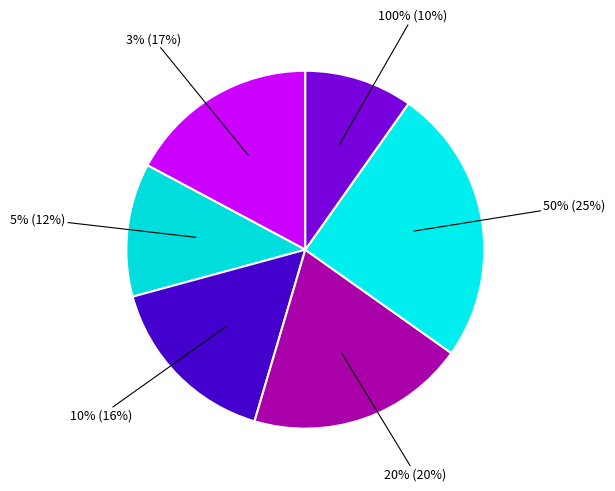

Is it true that 5% is 23% of the pie?

False